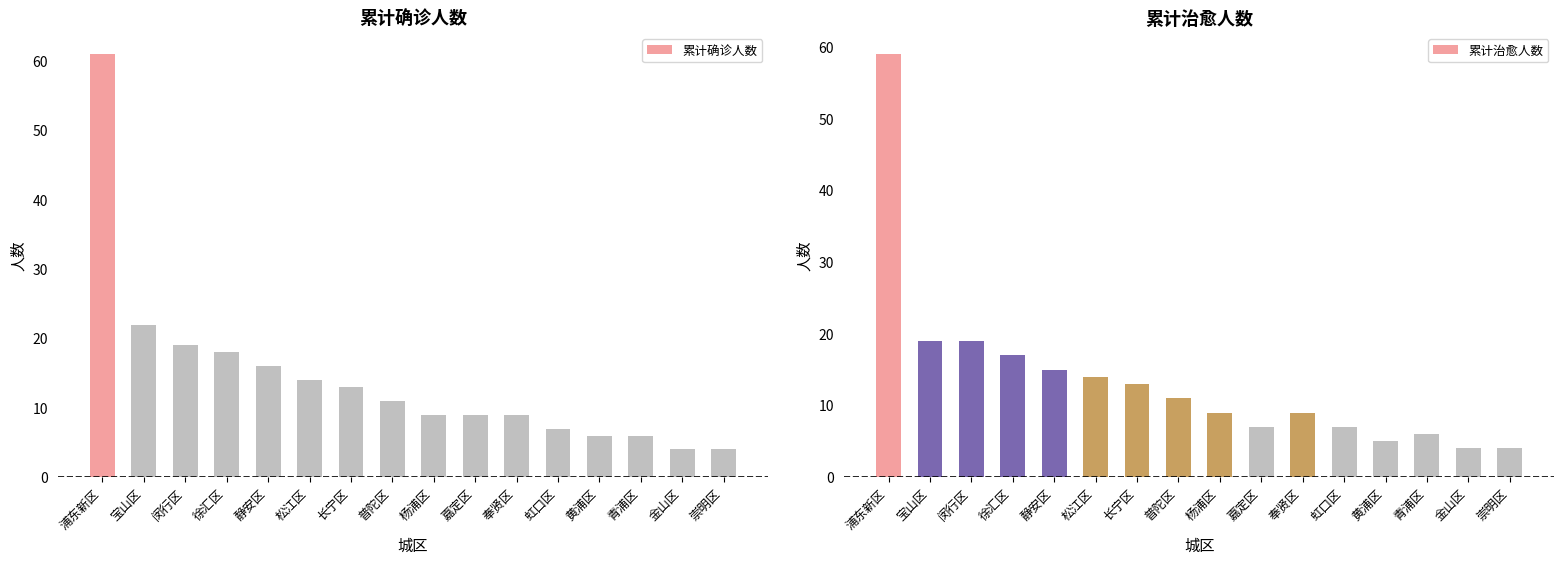

Is it true that 累计治愈人数 equals 3 at 青浦区?

False